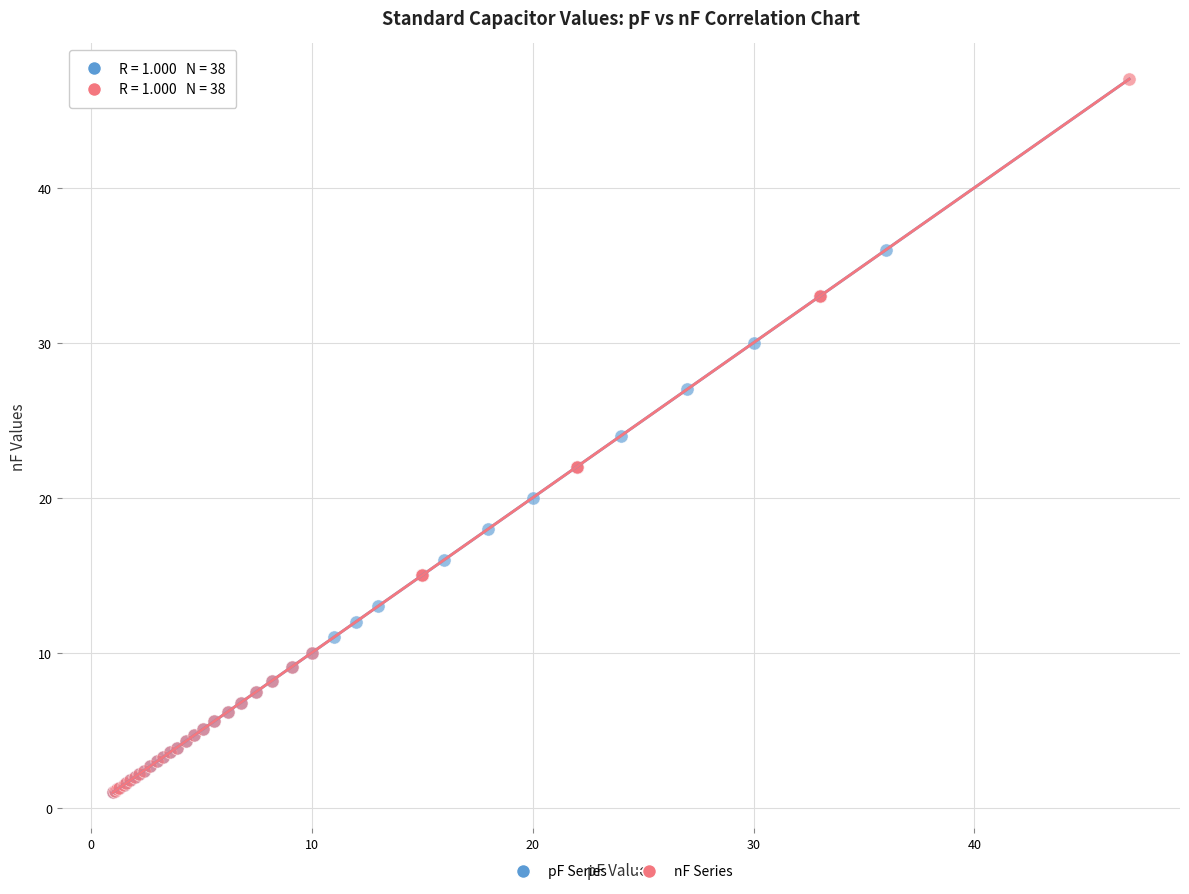

Which series has the largest Y range (max minus min)?

nF Series